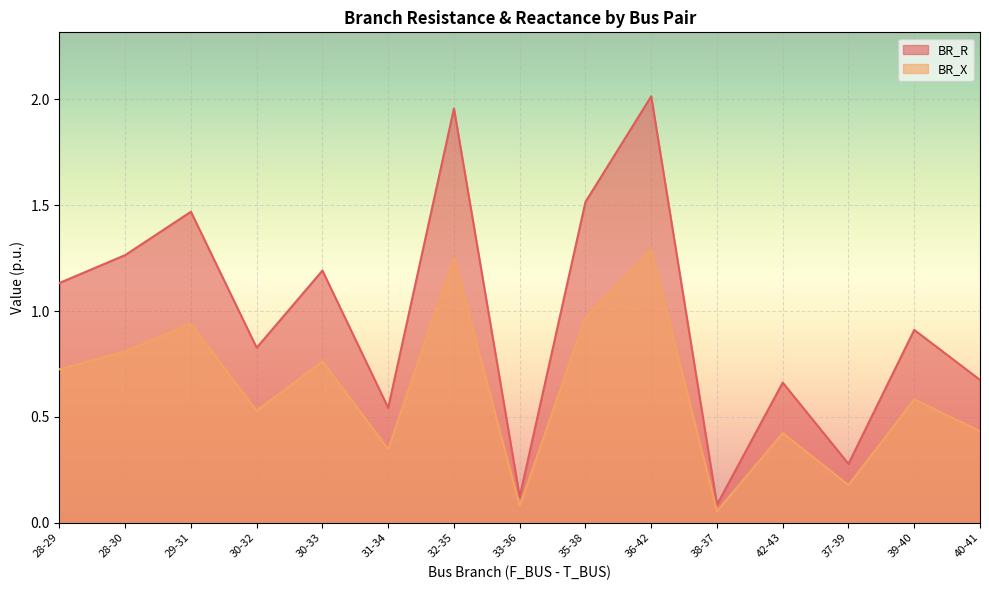

True or false: BR_R and BR_X cross at least once.

False